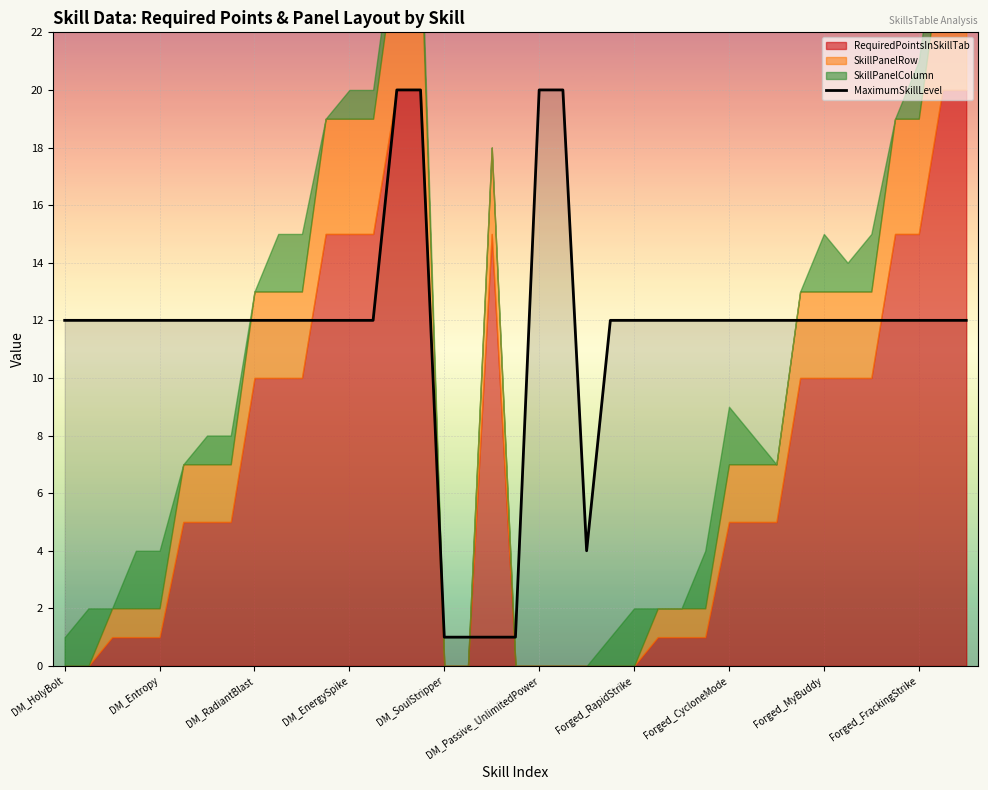

Between 38 and 30, which is larger?

38